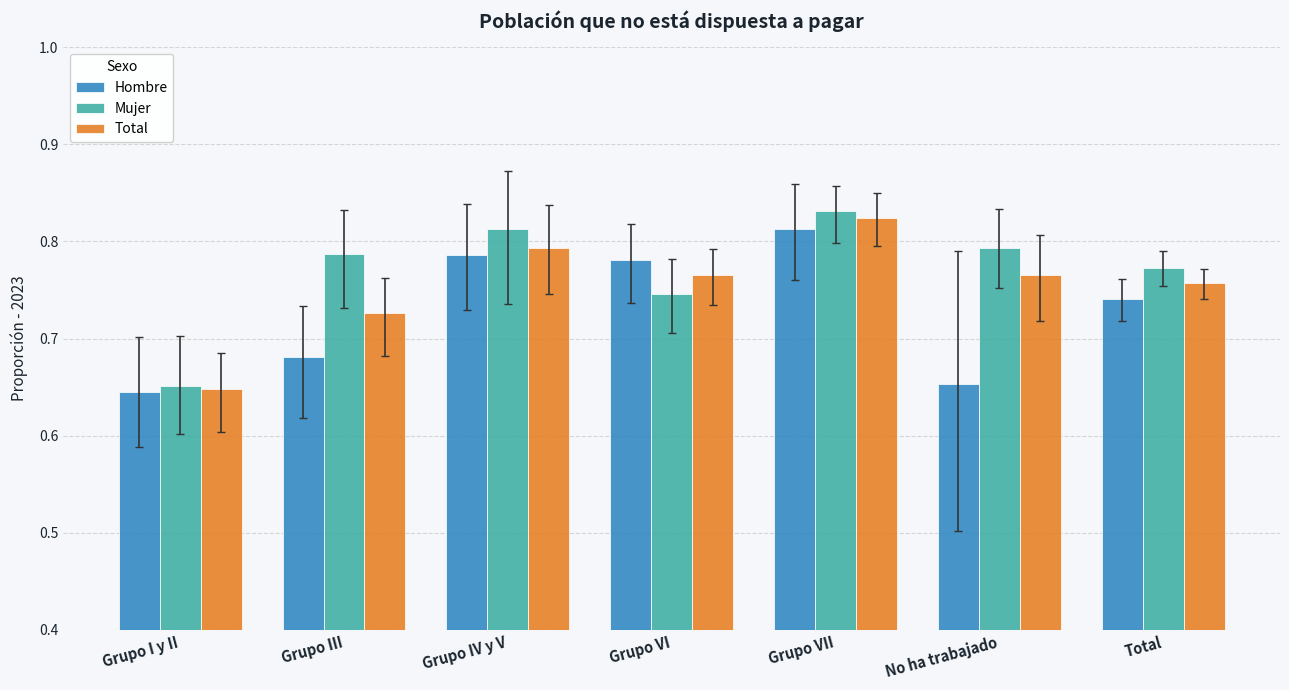

The value of Mujer at Grupo IV y V is 0.4. True or false?

False